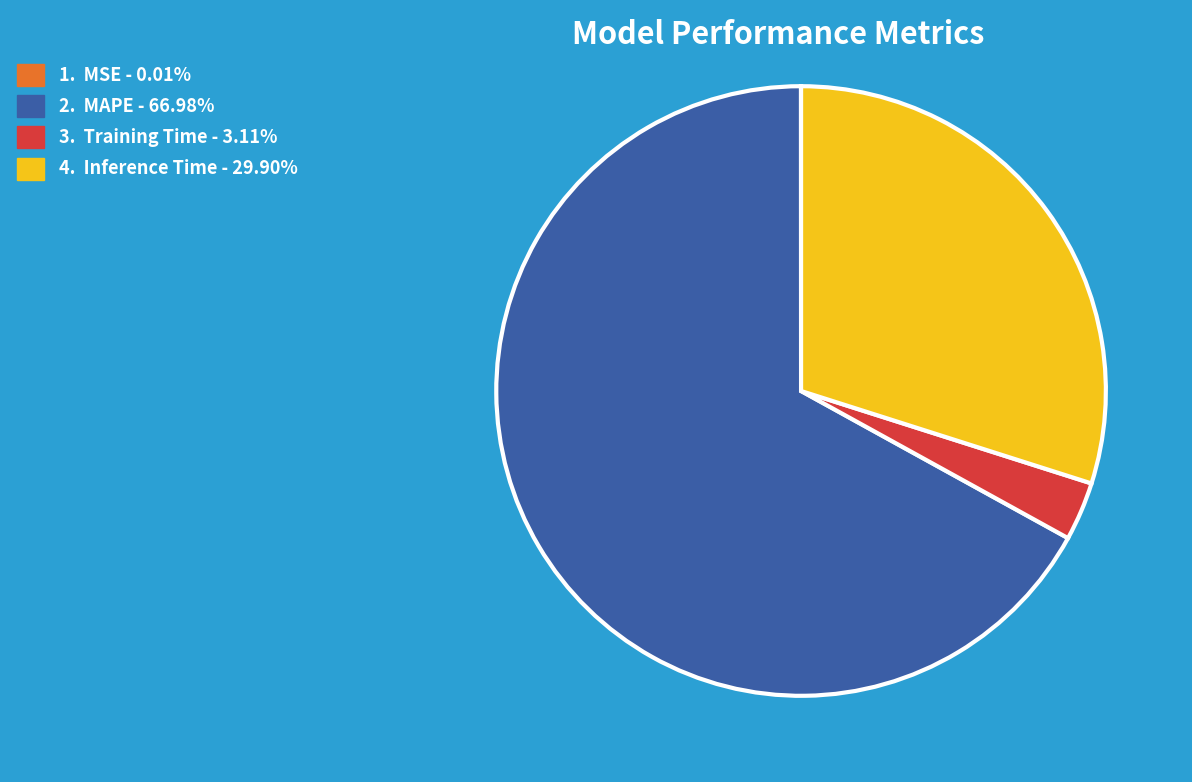

Does any single category account for the majority?

Yes